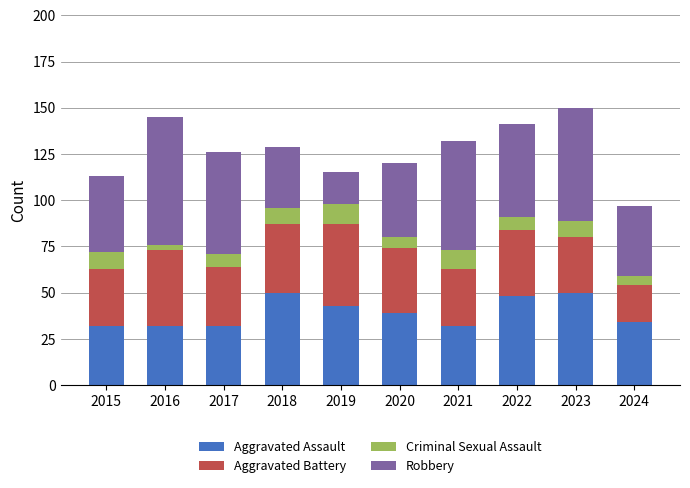

Read the Aggravated Assault value at 2017.

32